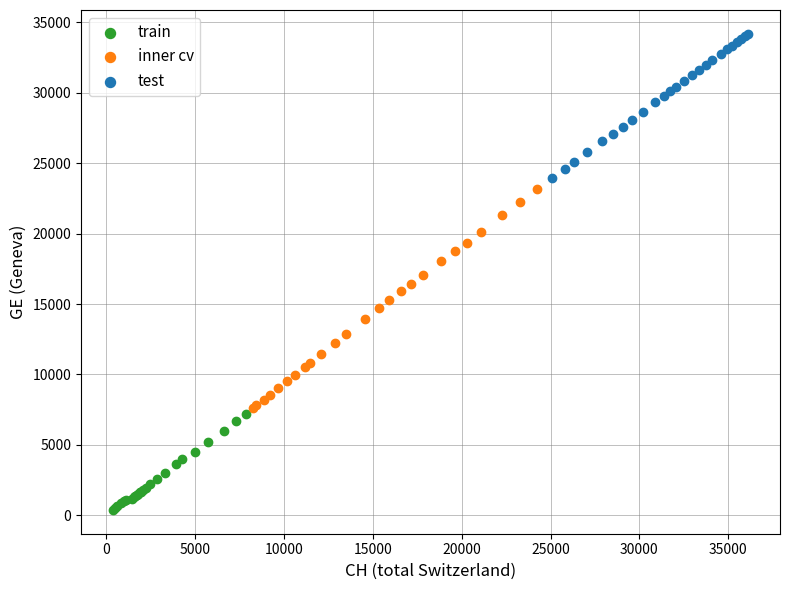

Which series contains the lowest Y value?

train